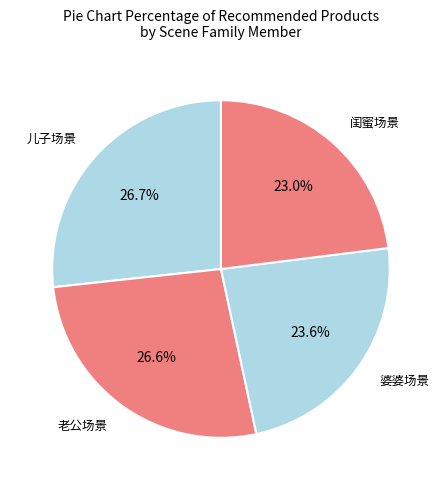

How many segments does this pie chart have?

4